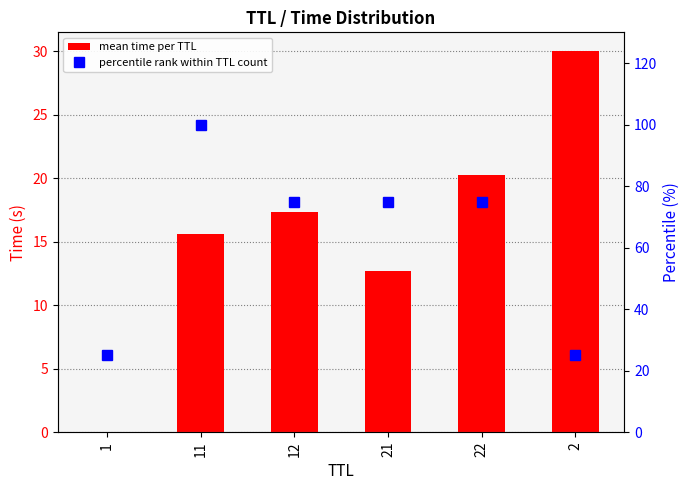

List the series in order of their peak value, highest first.

percentile rank within TTL count, mean time per TTL